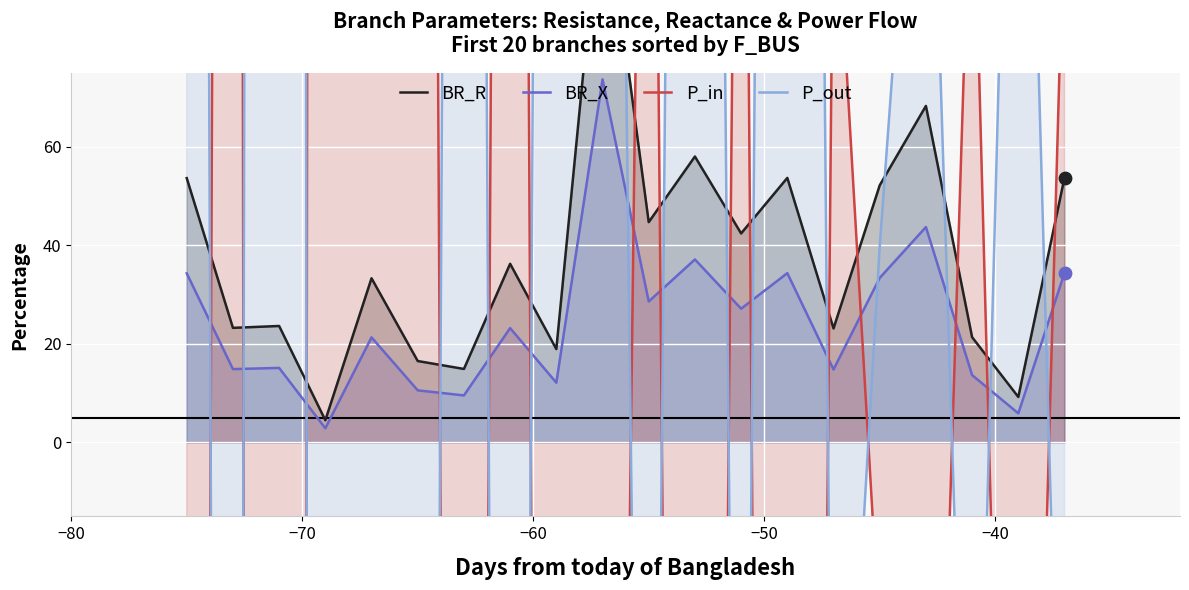

At how many categories does at least one series exceed -3555?

20